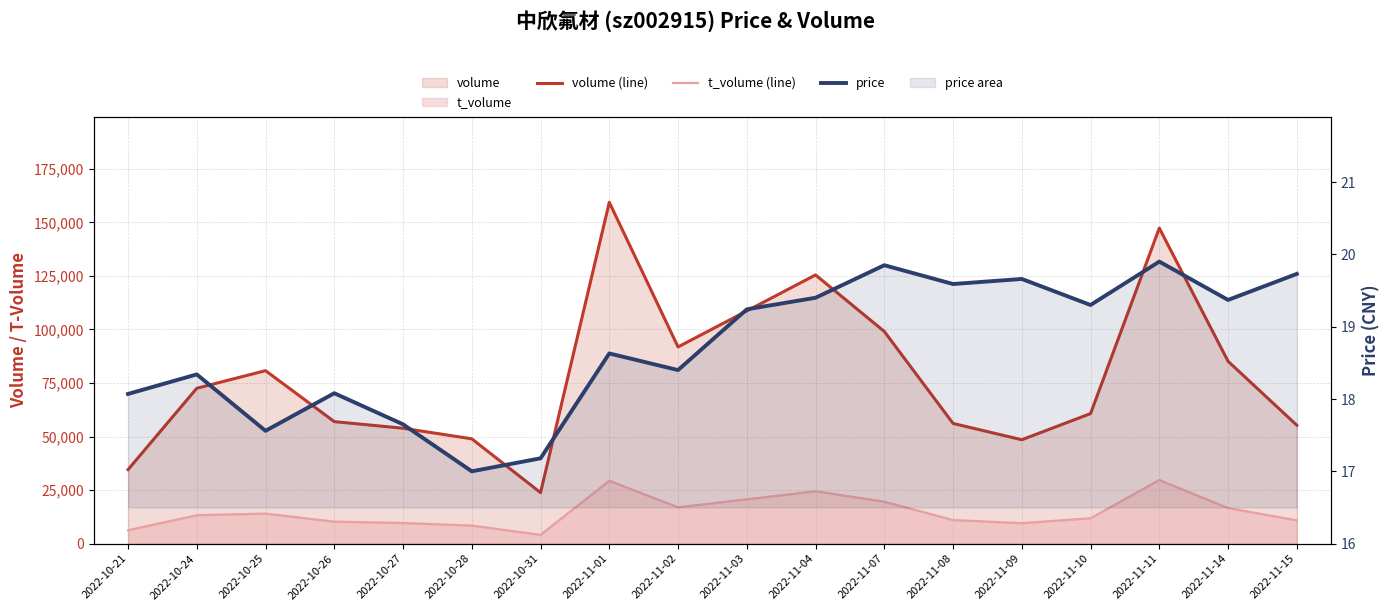

What is the label of the 1st point from the left?

2022-10-21